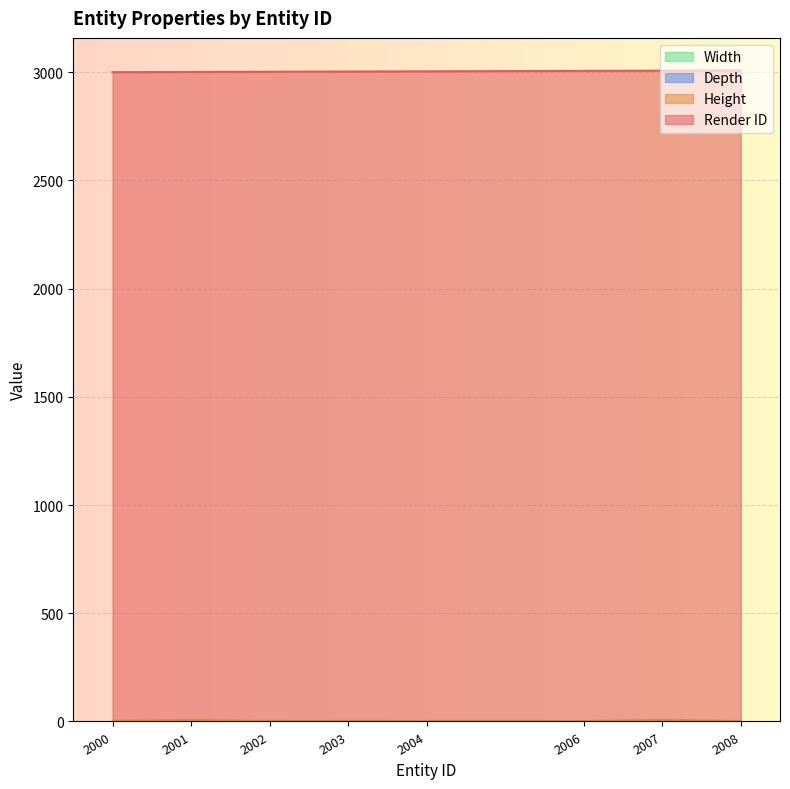

The Height series shows 8 at 2007. True or false?

True